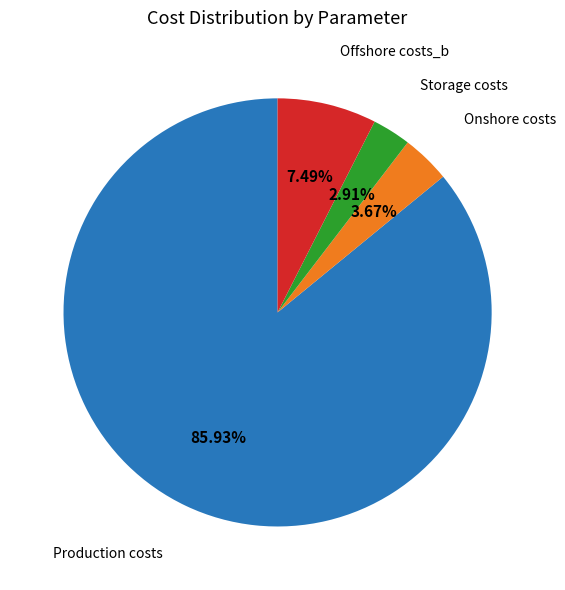

Is there a majority slice in this chart?

Yes